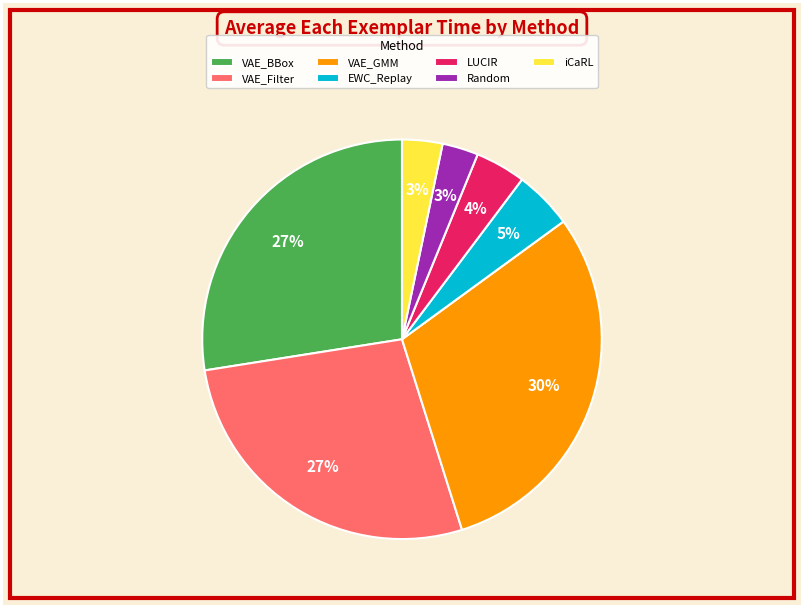

What is the largest slice in the pie chart?

VAE_GMM